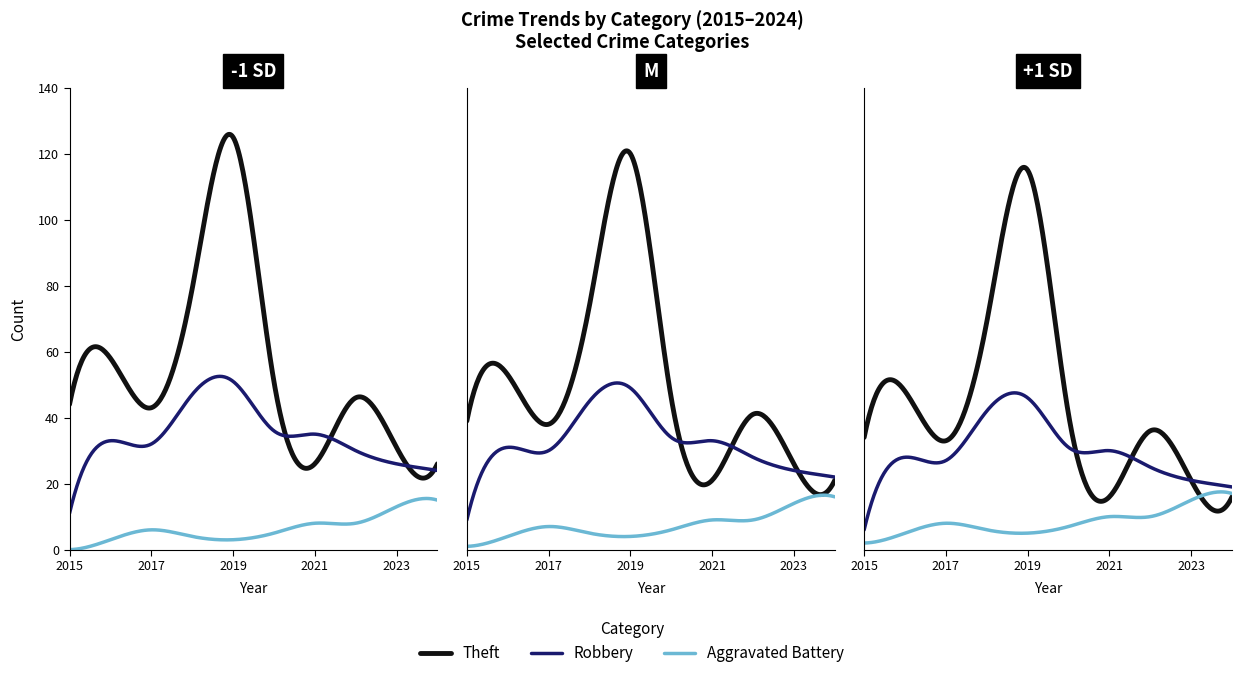

How many data points in Aggravated Battery are above 6?

4